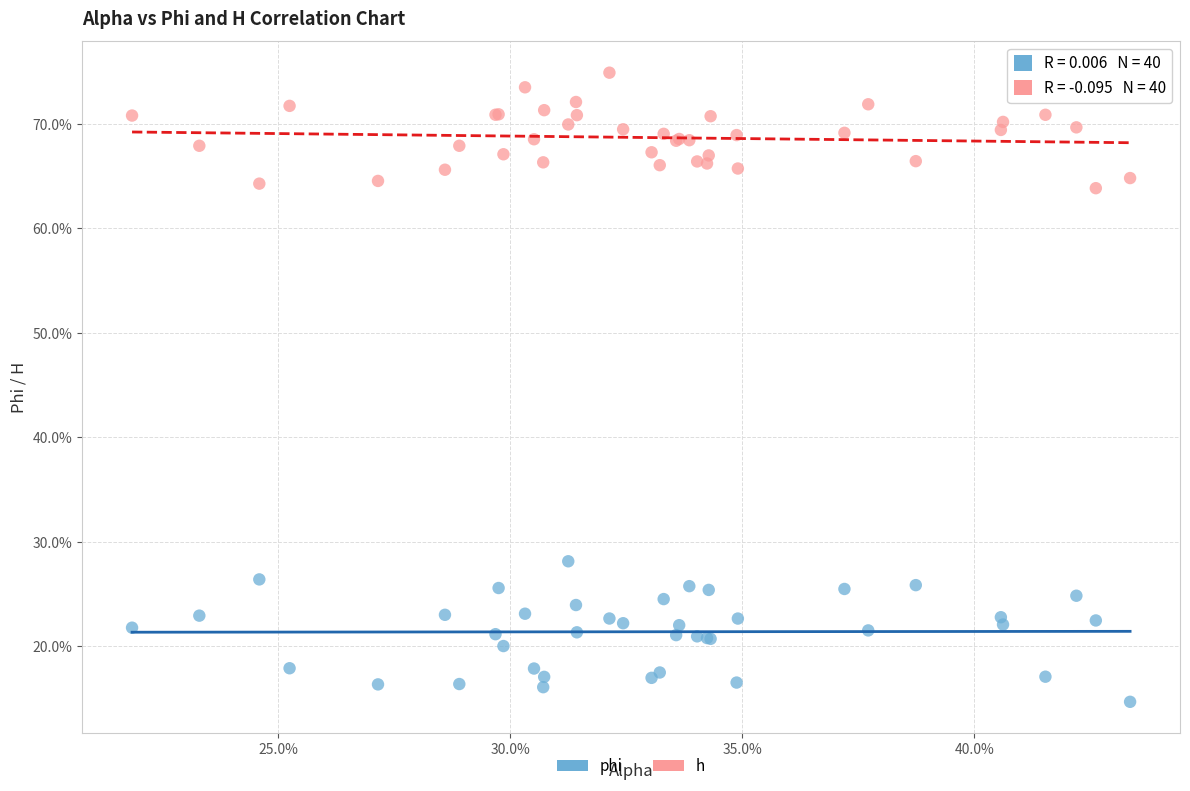

What are all the series names shown in the legend?

phi, h